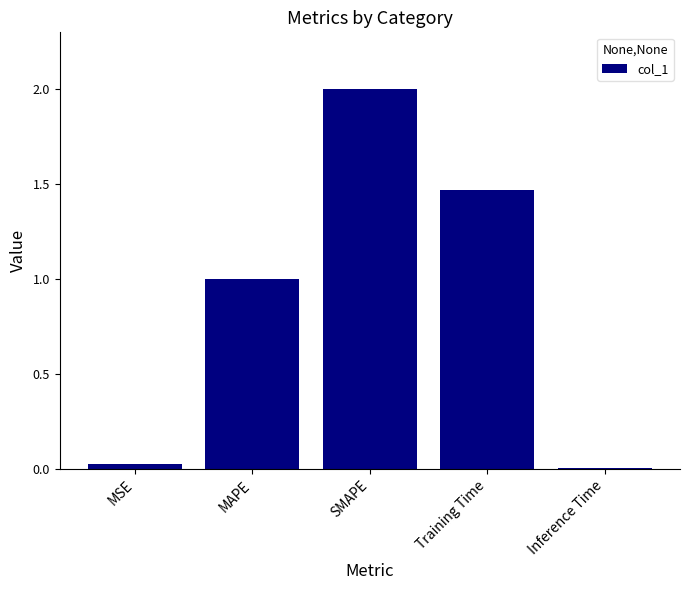

Count the number of categories in the chart.

5